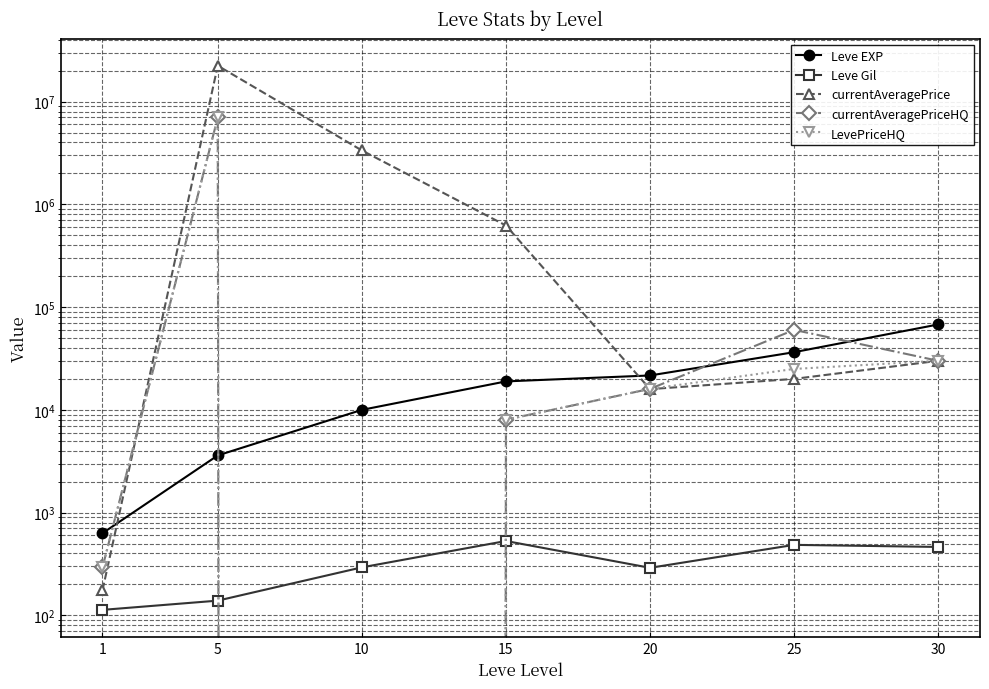

Reading right to left, transcribe all the data shown in this chart.

Leve EXP: 30=67730.0	25=36390.0	20=21600.0	15=18910.0	10=9990.0	5=3600.0	1=630.0
Leve Gil: 30=463.0	25=485.0	20=290.0	15=529.0	10=293.0	5=139.0	1=113.0
currentAveragePrice: 30=30000.0	25=20000.0	20=15898.0	15=622044.4	10=3345722.2	5=22335834.0	1=175.4
currentAveragePriceHQ: 30=30000.0	25=60000.0	20=15995.0	15=8007.8	10=0.0	5=7000000.0	1=293.0
LevePriceHQ: 30=30000.0	25=25000.0	20=15995.0	15=8007.8	10=0.0	5=7000000.0	1=293.0